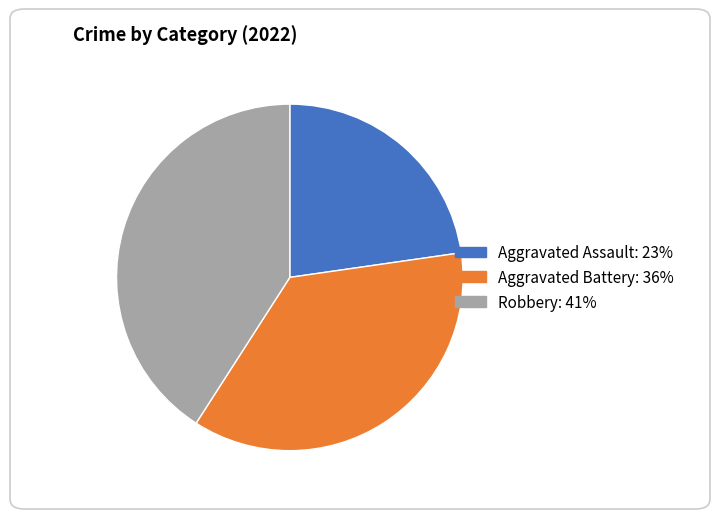

Does any single category account for the majority?

No